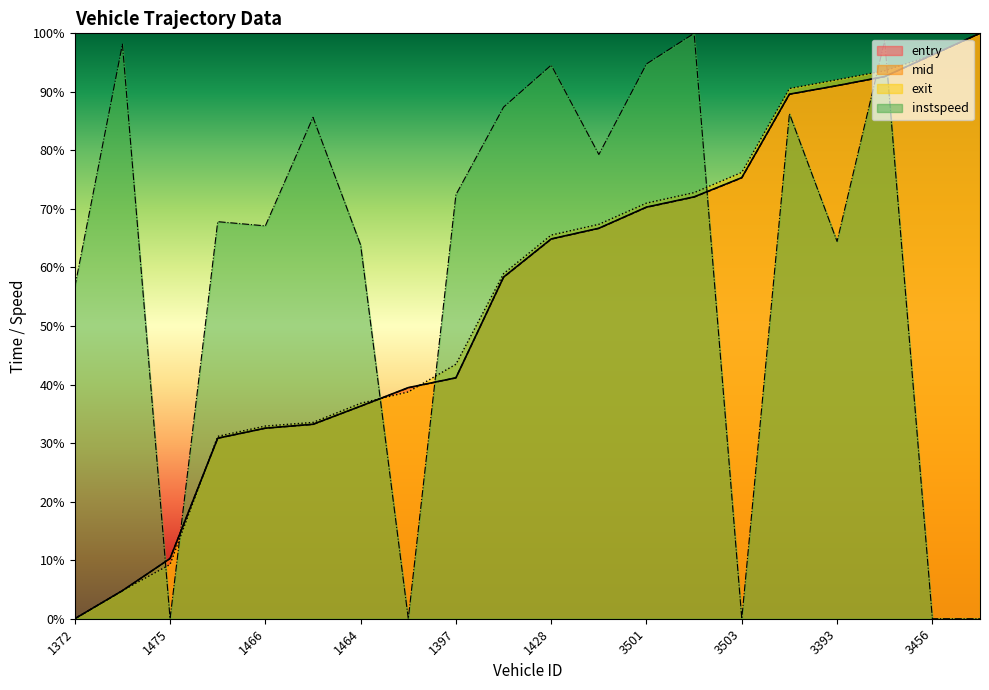

Reading left to right, what are all the values shown in this chart?

entry: 0.0	4.8	10.3	30.8	32.6	33.2	36.3	39.5	41.2	58.4	64.9	66.7	70.3	72.1	75.3	89.6	91.1	92.6	96.3	100.0
mid: 0.0	4.8	10.3	30.8	32.5	33.2	36.3	39.4	41.1	58.3	64.8	66.7	70.3	72.0	75.3	89.6	91.1	92.6	96.3	100.0
exit: 0.0	4.8	9.3	31.2	32.9	33.5	36.8	38.7	43.5	59.0	65.5	67.4	71.0	72.8	76.2	90.6	92.1	93.6	96.3	100.0
instspeed: 56.7	98.2	0.0	67.8	67.1	85.7	63.8	0.0	72.4	87.4	94.6	79.3	94.8	100.0	0.0	86.3	64.4	98.8	0.0	0.0